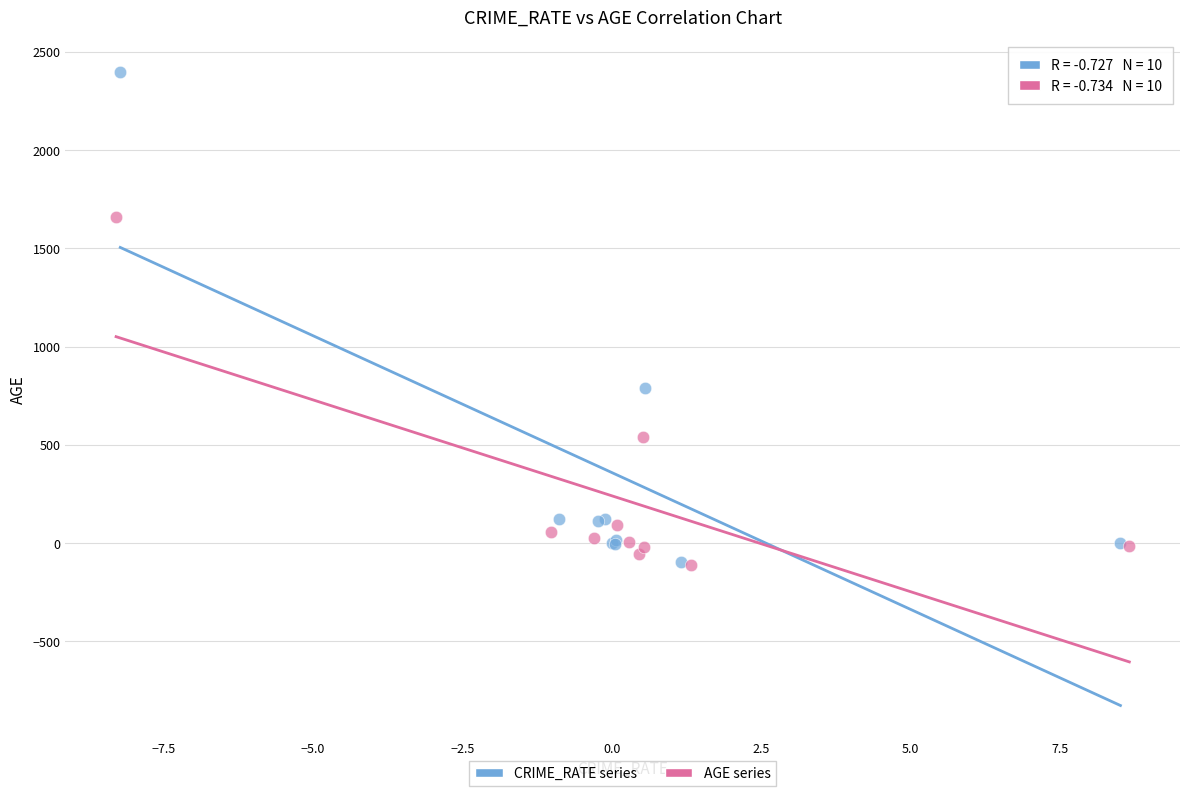

What are all the series names shown in the legend?

CRIME_RATE series, AGE series